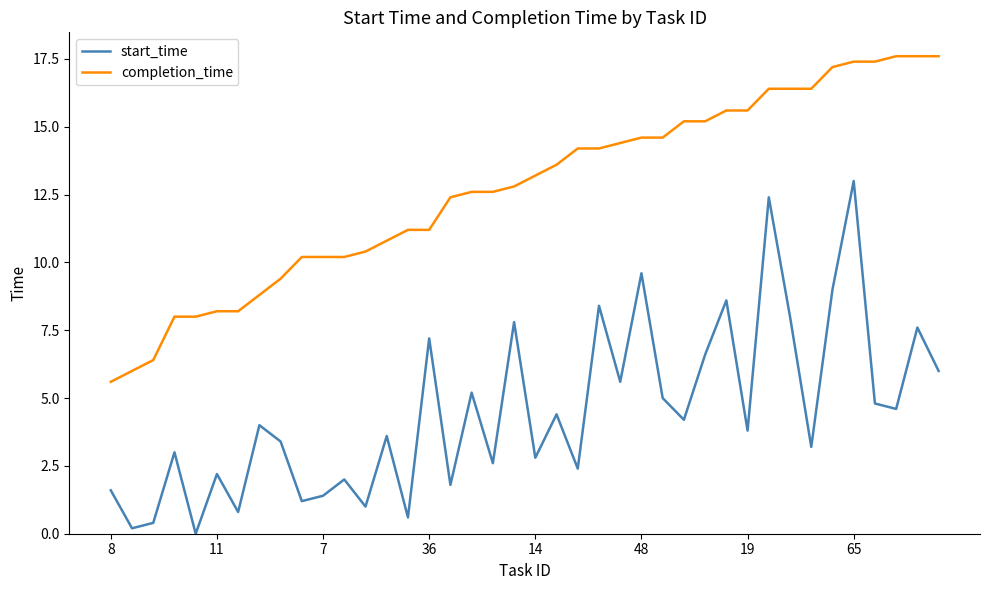

True or false: start_time and completion_time cross at least once.

False